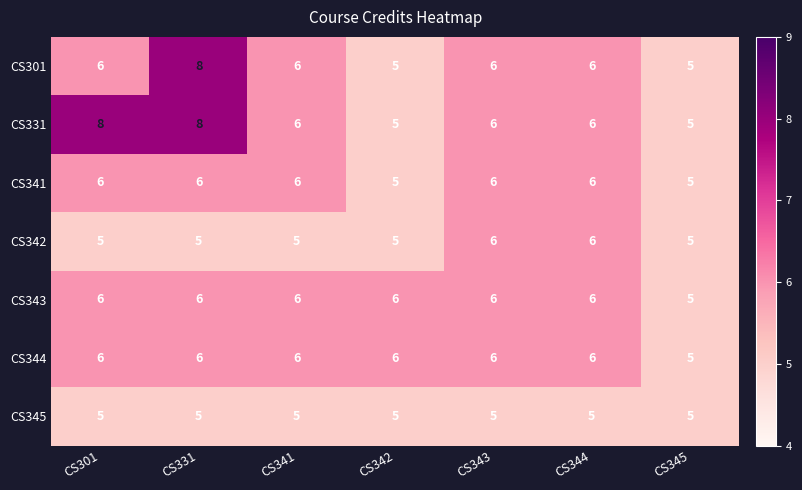

What is the greatest value displayed?

8